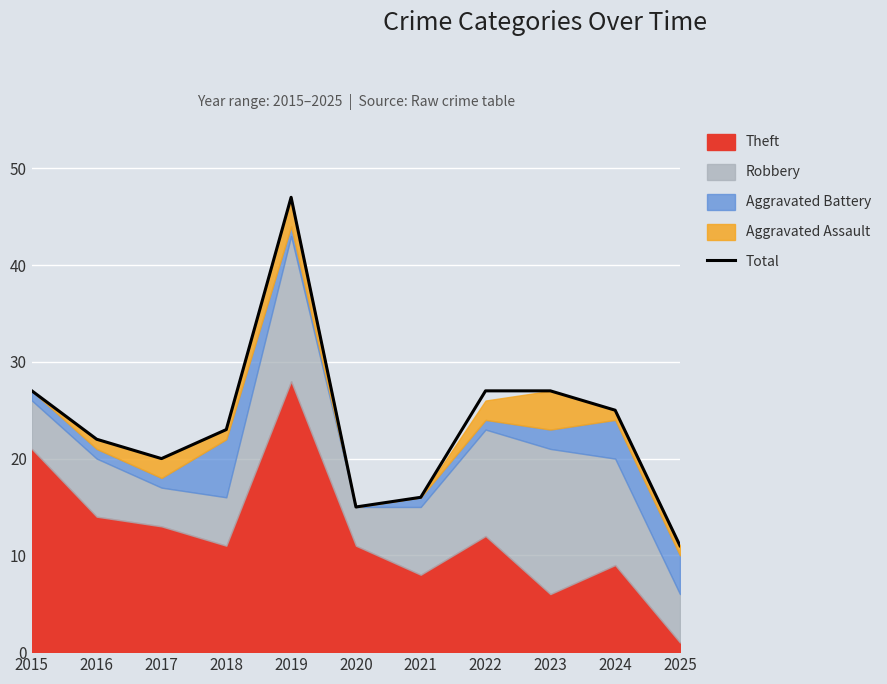

How many lines are shown in the chart?

1